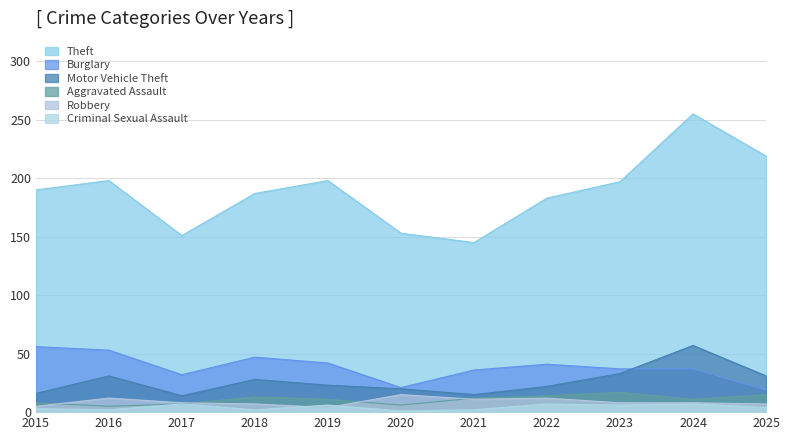

Reading left to right, list all the values displayed in this chart.

Theft: 2015=190	2016=198	2017=151	2018=187	2019=198	2020=153	2021=145	2022=183	2023=197	2024=255	2025=219
Burglary: 2015=56	2016=53	2017=32	2018=47	2019=42	2020=21	2021=36	2022=41	2023=37	2024=37	2025=19
Motor Vehicle Theft: 2015=16	2016=31	2017=14	2018=28	2019=23	2020=20	2021=15	2022=22	2023=33	2024=57	2025=31
Aggravated Assault: 2015=8	2016=5	2017=7	2018=13	2019=11	2020=6	2021=12	2022=14	2023=17	2024=11	2025=15
Robbery: 2015=5	2016=12	2017=8	2018=7	2019=4	2020=15	2021=11	2022=12	2023=8	2024=8	2025=7
Criminal Sexual Assault: 2015=3	2016=2	2017=7	2018=2	2019=6	2020=1	2021=2	2022=7	2023=6	2024=7	2025=4